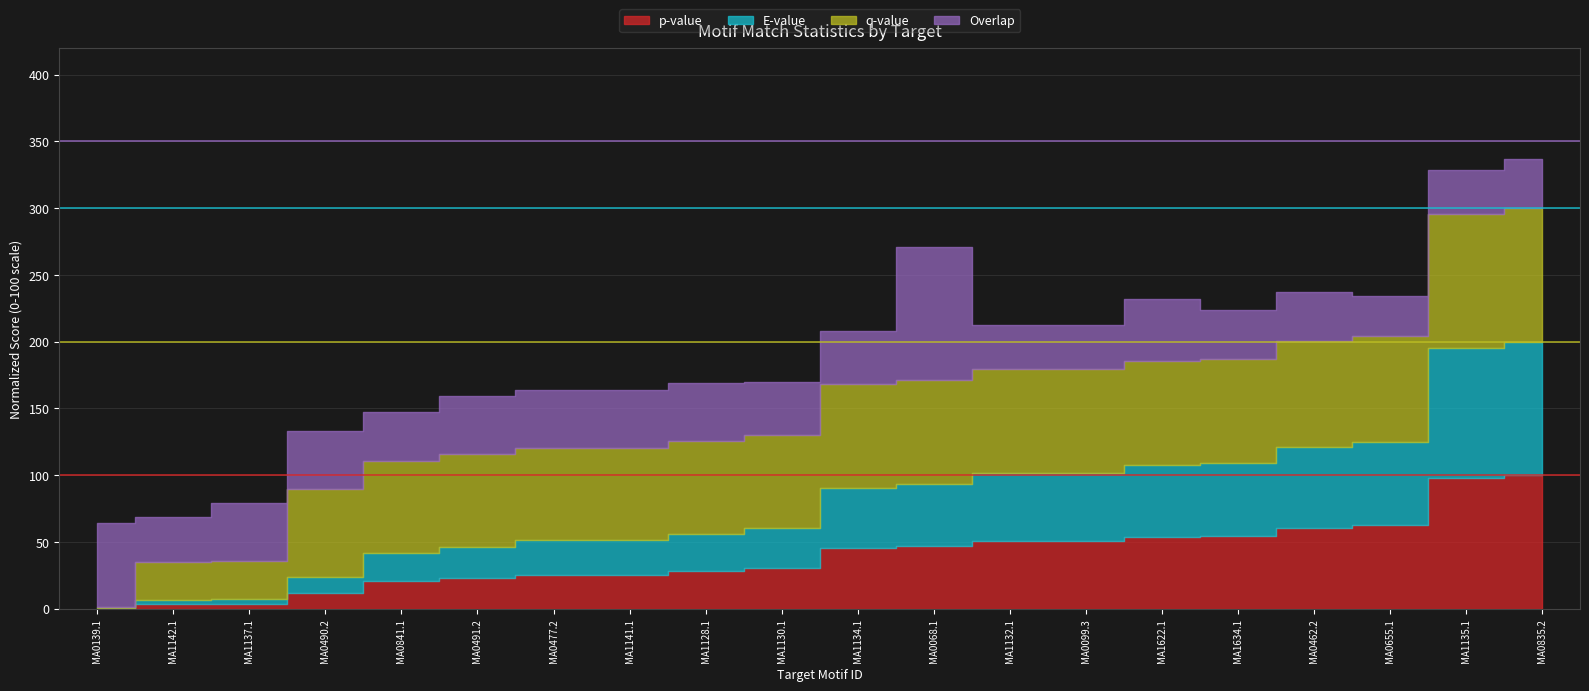

Which label corresponds to the largest value in the chart?

MA0835.2